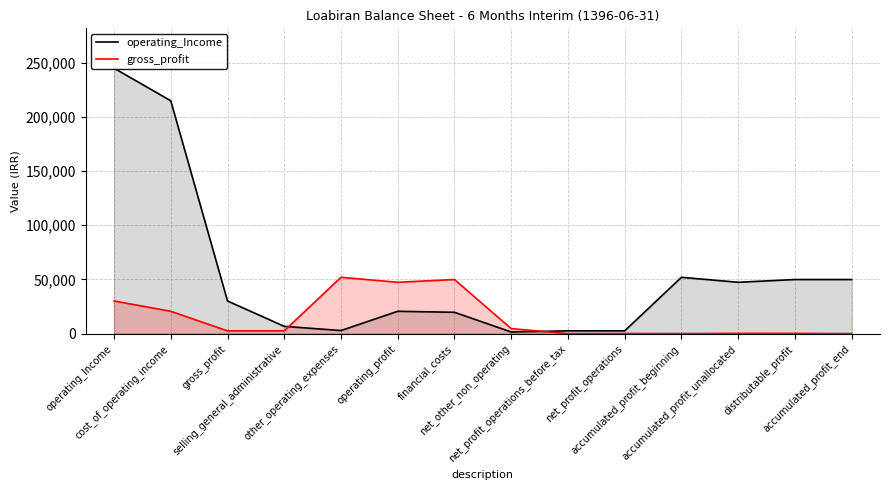

Does the chart have visible grid lines?

Yes